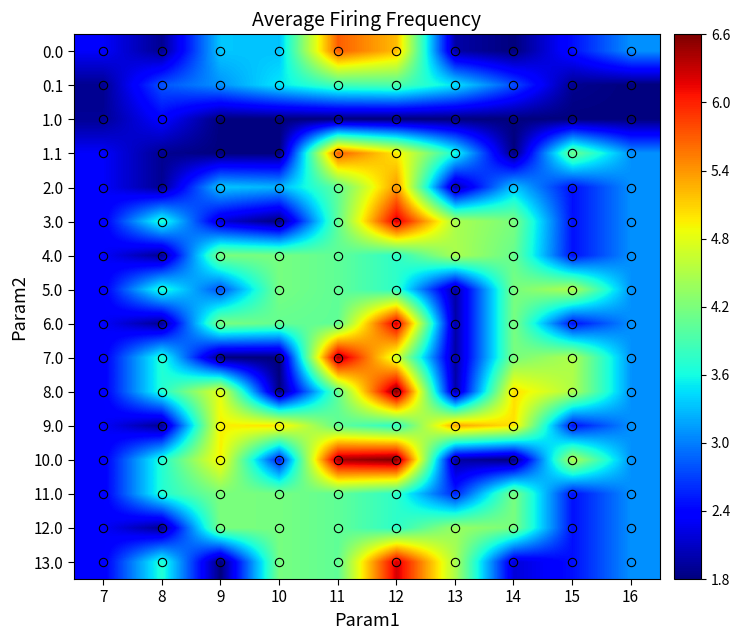

What is the total value across all series at 16?

46.8